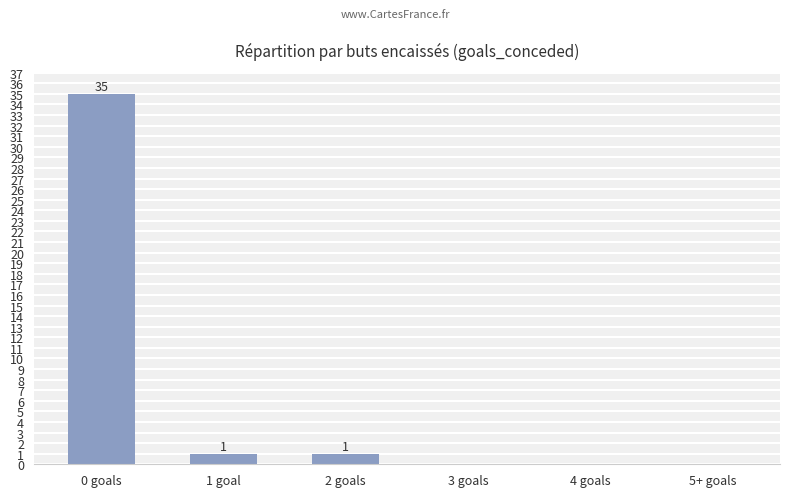

What is the change in value from 0 goals to 4 goals?

-35